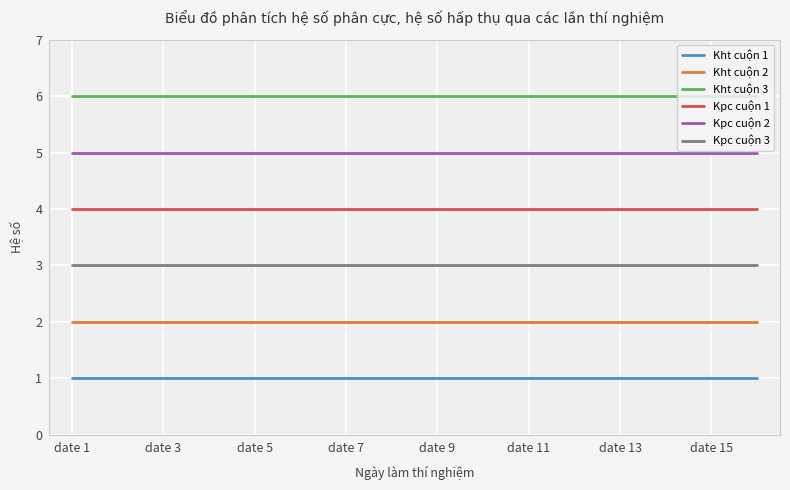

Which series has the largest total across all categories?

Kht cuộn 3